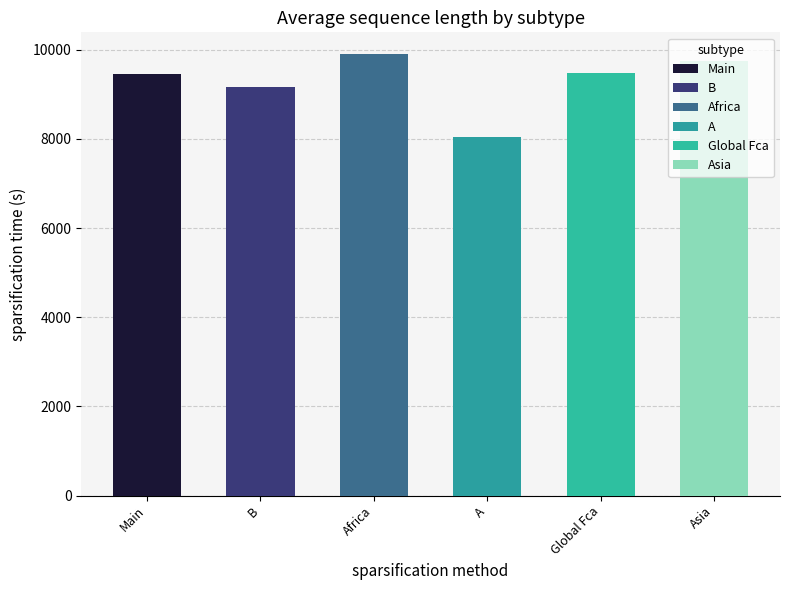

Is it true that the value at B is 13804.6?

False